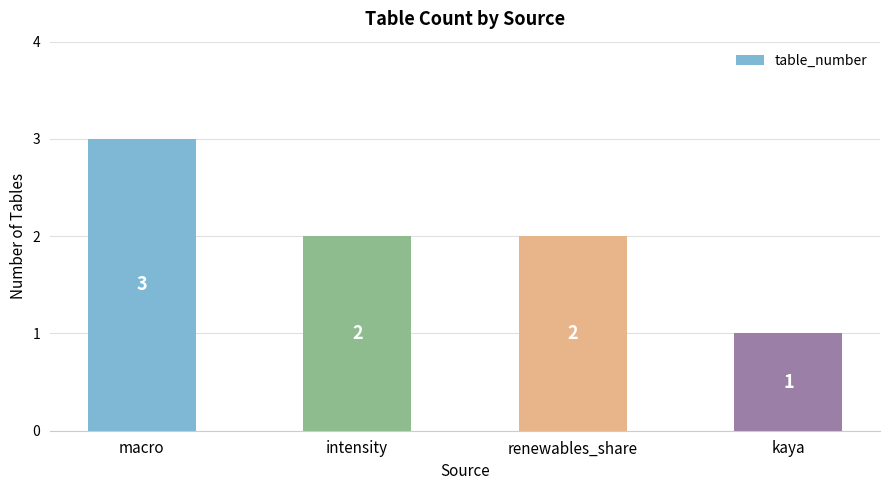

Reading left to right, what are all the values shown in this chart?

3	2	2	1